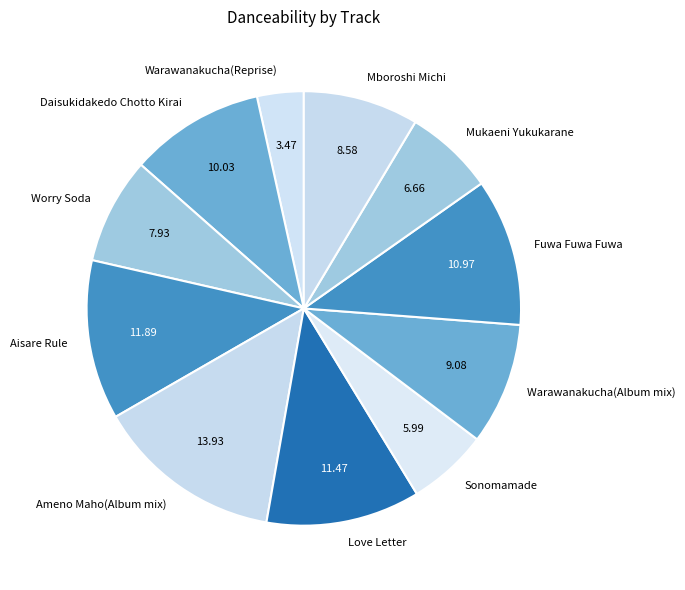

Is the sum of Mukaeni Yukukarane and Love Letter greater than half?

No